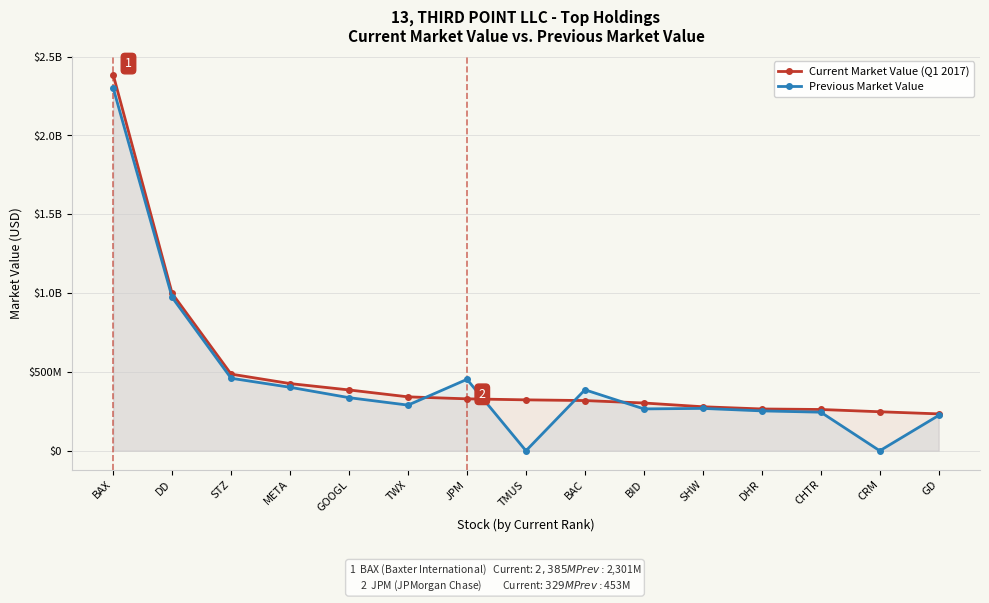

How many categories are shown in the chart?

15